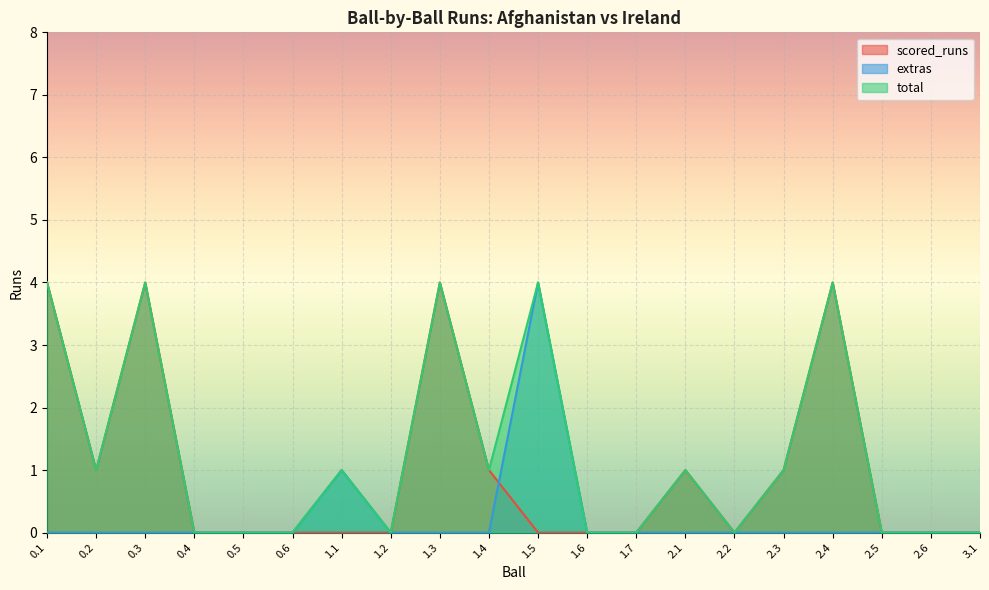

What is the maximum value for scored_runs?

4